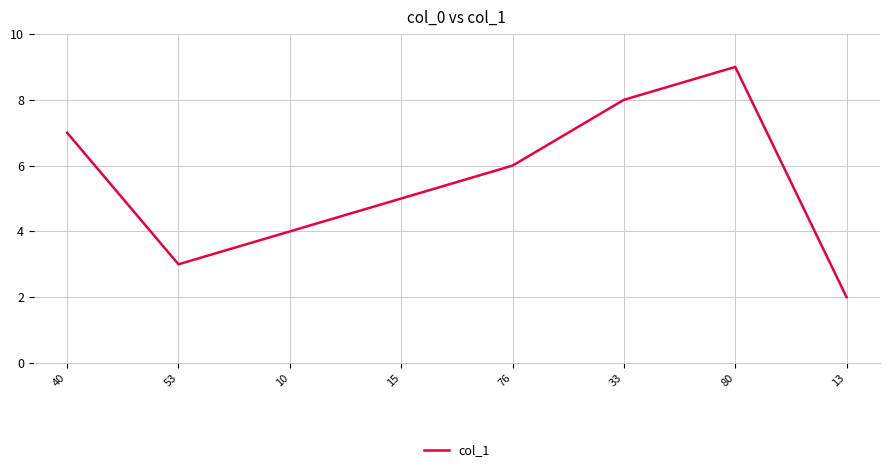

At which label does the data first exceed 6?

40